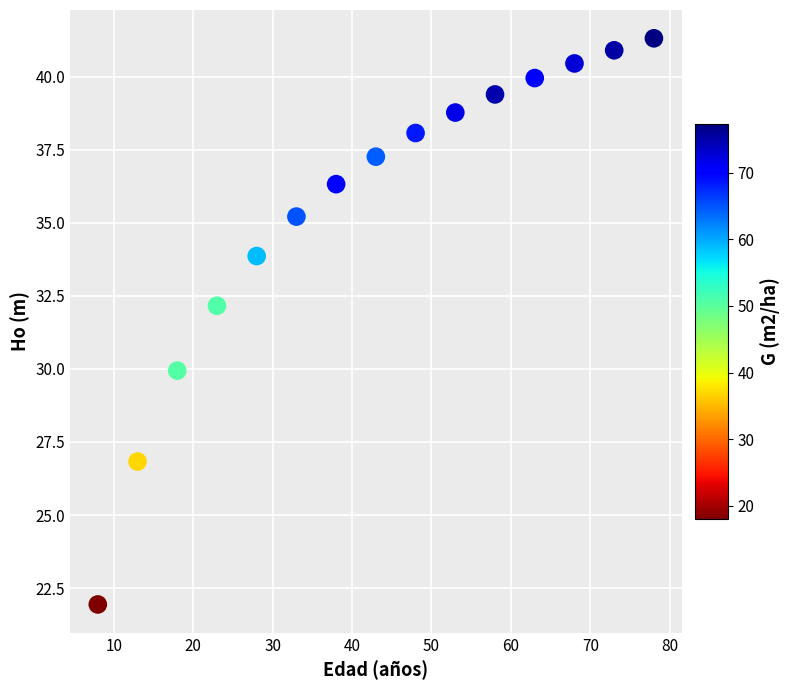

What is the range of Y values (max minus min)?

19.4